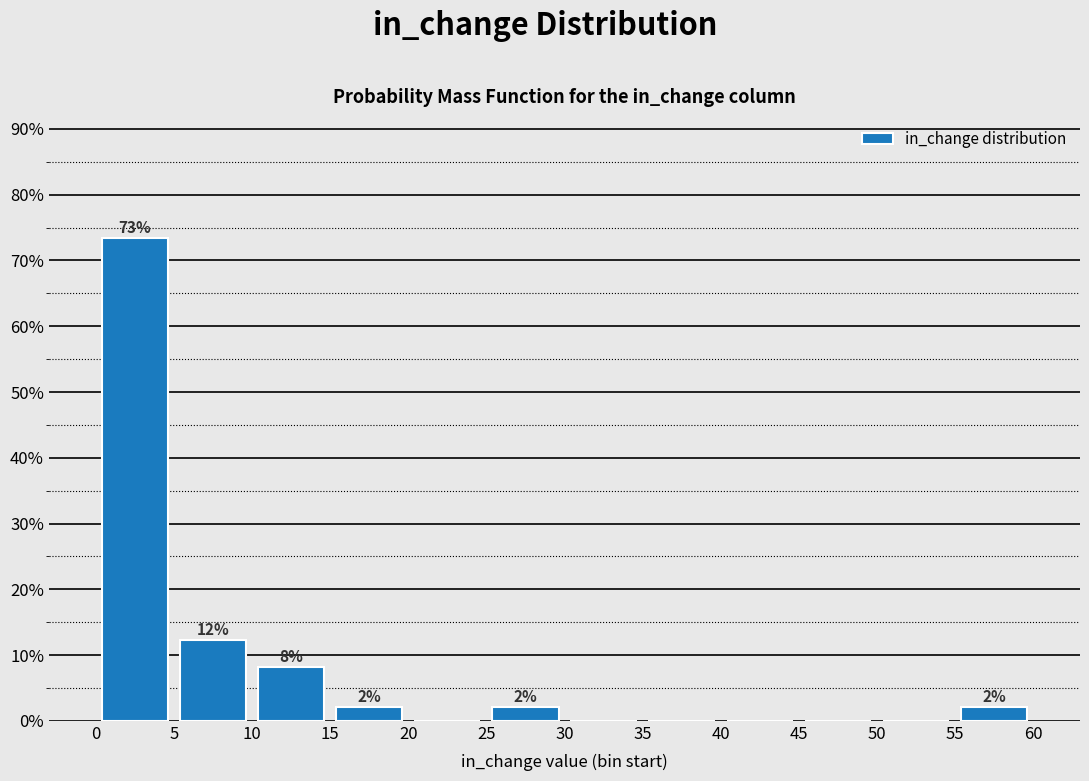

Over which range of the x-axis is the bar tallest?

0 to 5